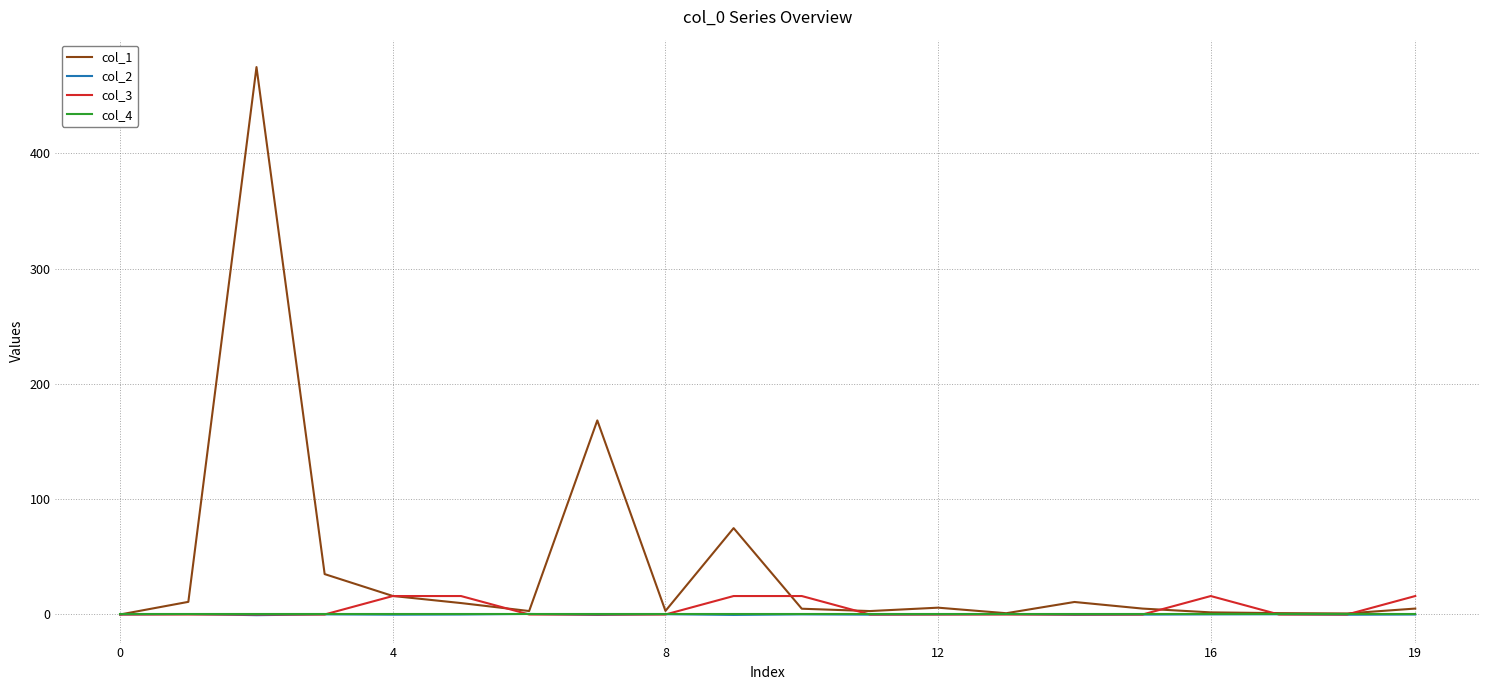

Which series has the largest range (max minus min)?

col_1